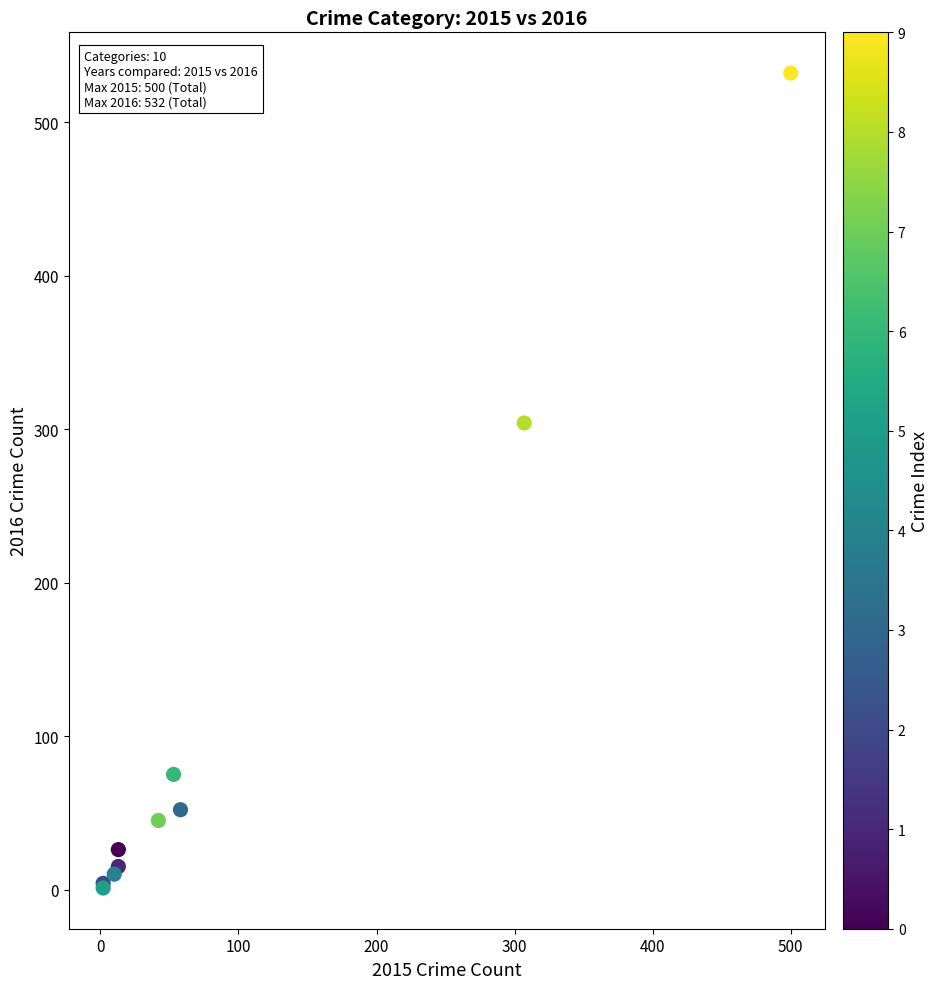

What Y value in the scatter plot is closest to 266?

304